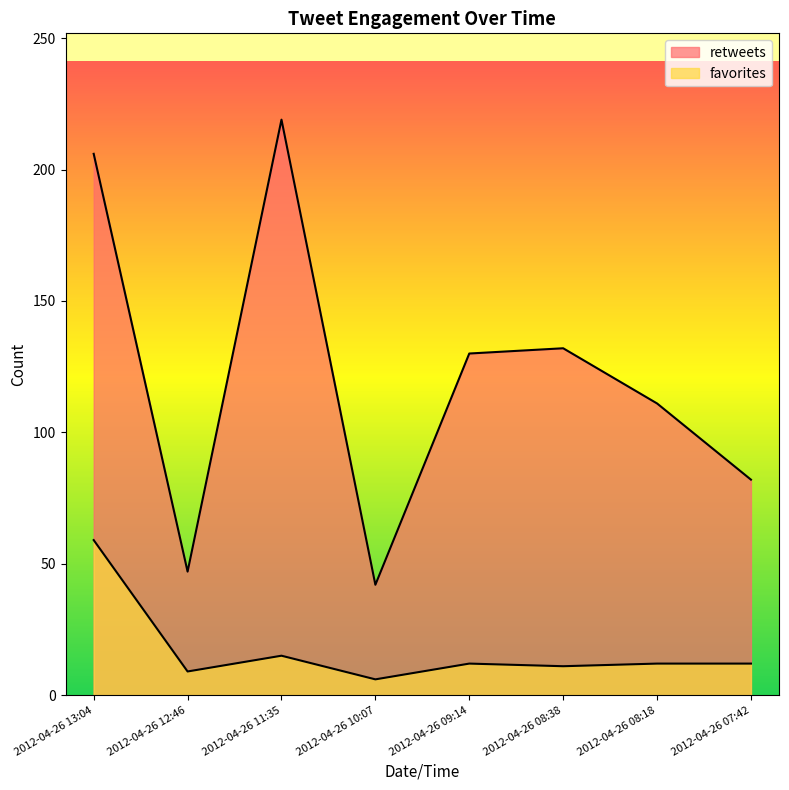

Count the number of categories in the chart.

8